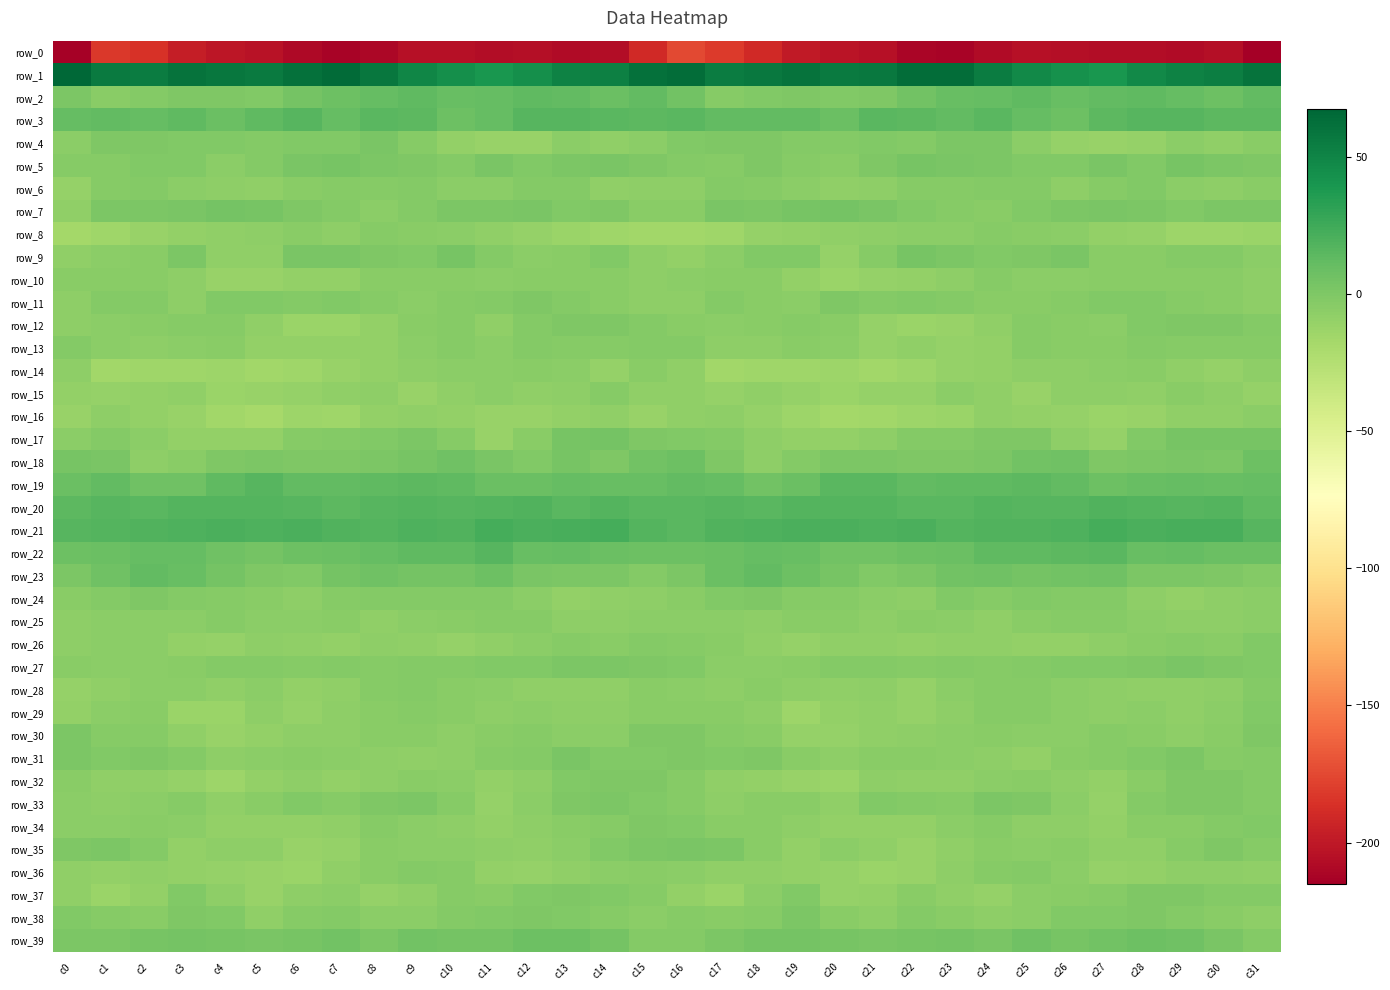

Reading left to right, list all the values displayed in this chart.

row_0: -212.9	-182.7	-186.1	-197.2	-201.1	-203.5	-208.7	-212.3	-210.2	-205.1	-204.6	-206.5	-206.1	-207.5	-206.8	-189.6	-175.3	-181.3	-190.2	-199.4	-201.9	-204.7	-210.9	-211.8	-208.4	-204.2	-205.2	-206.4	-206.4	-207.8	-205.5	-215.0
row_1: 67.5	55.6	55.3	60.4	57.6	55.5	61.4	64.9	58.6	49.6	43.7	39.9	43.3	51.4	52.5	61.8	63.5	54.4	57.4	60.3	55.8	57.6	63.2	64.0	54.7	47.1	42.8	39.3	47.4	51.6	53.6	59.9
row_2: 1.2	-4.9	-2.8	-0.2	-0.8	-1.6	4.3	7.5	10.5	12.8	9.7	10.3	12.9	12.1	8.4	11.3	5.0	-4.2	-1.7	-0.0	-1.4	0.2	5.6	9.5	10.8	12.9	9.1	11.4	13.1	10.9	7.8	11.8
row_3: 10.6	11.8	11.1	12.9	8.6	12.4	16.5	11.2	15.3	13.5	7.5	11.1	16.4	16.3	14.7	13.7	14.9	11.4	12.2	11.3	8.8	15.5	14.2	12.1	15.6	11.1	7.7	13.8	16.7	15.9	13.6	13.7
row_4: -5.5	-0.6	-0.3	-1.9	-1.9	-2.7	-1.8	-2.0	1.8	-3.4	-9.3	-10.9	-11.8	-6.4	-8.0	-5.5	-1.4	-0.1	-0.6	-2.3	-2.2	-1.7	-2.9	0.2	0.3	-5.7	-10.5	-10.9	-10.2	-5.9	-8.3	-4.8
row_5: -3.5	-4.0	-1.4	-1.5	-5.4	-2.6	1.9	2.7	0.9	-0.1	-2.7	1.7	-1.7	1.0	2.0	-0.7	-2.7	-3.9	-0.0	-3.9	-4.6	-0.7	2.9	1.5	0.9	-1.5	-1.0	1.9	-1.9	2.5	1.3	-0.1
row_6: -9.8	-3.7	-3.0	-5.5	-6.9	-7.9	-5.1	-3.3	-3.8	-2.1	-5.6	-5.9	-2.4	-2.6	-8.3	-7.4	-7.0	-3.0	-3.9	-5.8	-7.5	-7.2	-3.8	-3.5	-3.0	-3.1	-6.5	-4.0	-1.6	-5.5	-7.1	-5.1
row_7: -8.5	1.1	1.3	1.4	3.9	3.2	-0.0	-2.5	-5.7	-2.7	0.9	1.0	1.6	-1.8	-0.2	-4.6	-4.4	1.8	0.5	2.8	4.2	2.1	-1.2	-3.6	-5.2	-1.1	1.1	1.7	0.2	-1.8	0.6	0.2
row_8: -16.4	-14.9	-11.7	-8.9	-8.6	-7.4	-5.1	-6.7	-3.7	-4.7	-5.5	-8.2	-9.9	-12.6	-14.2	-15.7	-16.3	-14.3	-10.1	-8.8	-8.0	-6.6	-5.6	-5.8	-3.6	-4.9	-6.2	-9.2	-10.6	-13.3	-13.8	-12.2
row_9: -7.8	-5.5	-4.3	0.5	-7.9	-7.6	1.9	1.9	-0.6	-1.9	2.7	-2.0	-5.4	-4.2	-1.9	-7.5	-8.6	-6.3	-1.7	-1.8	-9.8	-3.8	3.1	0.8	-1.6	-0.3	2.2	-4.5	-5.0	-3.1	-2.6	-5.8
row_10: -5.1	-4.6	-5.3	-7.1	-11.8	-10.9	-9.2	-9.2	-4.2	-5.0	-5.3	-5.4	-4.5	-5.0	-4.8	-6.6	-5.7	-5.2	-5.3	-9.3	-12.0	-10.1	-9.4	-7.4	-4.1	-5.4	-5.5	-5.1	-4.5	-5.2	-4.5	-6.9
row_11: -6.9	-3.0	-3.0	-7.0	-1.7	-1.8	-2.3	-1.8	-3.9	-5.9	-3.3	-2.9	-0.6	-2.9	-4.9	-6.8	-6.6	-2.3	-4.9	-5.7	-0.7	-2.3	-1.9	-2.7	-5.2	-5.0	-3.4	-1.6	-1.2	-4.0	-5.0	-7.1
row_12: -6.6	-5.8	-5.3	-3.4	-3.6	-7.8	-12.0	-12.1	-9.0	-4.8	-3.3	-7.6	-3.0	-0.5	-0.7	-2.5	-4.6	-5.5	-4.7	-3.4	-4.6	-10.0	-12.5	-11.3	-7.6	-3.7	-5.2	-6.1	-1.6	-0.5	-0.8	-2.9
row_13: -2.3	-5.4	-7.2	-5.4	-4.9	-9.5	-9.5	-9.7	-9.7	-5.8	-3.2	-5.9	-2.6	-3.6	-3.5	-2.5	-2.6	-6.4	-7.0	-4.5	-6.3	-10.6	-8.6	-10.5	-8.8	-4.0	-4.8	-4.2	-2.4	-4.1	-3.7	-3.8
row_14: -7.2	-15.5	-14.9	-14.6	-14.1	-15.3	-15.0	-11.3	-9.6	-7.2	-6.3	-6.1	-5.1	-6.1	-10.5	-5.0	-7.7	-16.0	-14.5	-14.2	-14.2	-15.8	-13.6	-10.1	-8.9	-6.8	-6.5	-5.6	-4.5	-8.4	-10.6	-7.2
row_15: -9.0	-10.5	-8.7	-8.5	-12.1	-11.6	-10.2	-7.6	-6.8	-11.1	-8.5	-6.4	-7.7	-6.5	-4.0	-7.7	-8.0	-9.8	-8.0	-10.1	-12.3	-10.8	-10.0	-5.9	-8.6	-11.2	-7.2	-6.7	-8.1	-4.6	-6.5	-10.4
row_16: -11.3	-6.9	-9.4	-11.7	-16.1	-17.6	-13.2	-14.3	-9.6	-8.4	-9.3	-11.4	-11.9	-9.6	-7.8	-11.0	-8.2	-6.8	-10.2	-13.9	-17.0	-15.7	-13.9	-12.8	-7.9	-9.3	-9.9	-12.2	-11.2	-8.6	-8.4	-6.2
row_17: -6.2	-2.9	-5.7	-9.3	-8.7	-9.3	-3.2	-2.7	-1.6	0.5	-3.7	-11.0	-5.1	2.7	3.6	-0.1	-1.1	-2.9	-7.0	-9.4	-9.0	-7.3	-2.4	-2.6	-0.5	-0.2	-7.1	-10.5	-0.9	3.3	2.5	3.1
row_18: 3.4	2.0	-6.5	-4.9	0.1	1.1	-0.2	-0.7	0.2	3.5	6.7	2.0	-1.3	3.3	0.0	5.0	6.9	-0.9	-7.2	-2.5	1.1	0.4	-0.6	-0.1	1.1	5.2	6.0	-0.8	1.0	2.3	0.5	7.4
row_19: 8.2	11.3	6.1	6.3	12.4	16.1	12.1	12.0	12.7	13.5	13.2	8.9	8.0	10.8	9.4	9.6	11.8	10.3	5.0	8.1	15.0	14.8	11.4	12.6	12.8	14.0	11.8	7.8	9.1	10.6	9.1	11.2
row_20: 13.9	16.0	15.0	17.5	16.8	17.3	16.6	14.4	16.7	17.4	15.7	17.1	18.8	15.6	16.8	15.3	14.8	16.1	15.4	17.2	17.2	17.3	15.6	15.0	17.6	16.4	16.0	18.5	17.5	15.7	17.1	13.2
row_21: 16.0	17.6	18.8	19.9	20.9	19.1	20.8	18.9	17.1	19.4	18.7	22.3	20.9	21.5	22.6	17.7	15.3	17.9	19.3	20.5	20.5	19.5	21.0	17.3	18.4	18.8	20.0	22.6	20.6	22.1	21.6	16.3
row_22: 7.8	8.4	10.2	10.3	6.7	4.4	6.8	8.0	10.8	13.2	13.1	15.7	10.0	11.1	8.6	7.2	7.5	8.3	10.9	9.1	5.6	5.0	7.5	8.5	12.6	13.0	13.9	14.6	9.6	10.6	8.3	8.7
row_23: 1.2	6.3	11.7	9.8	3.9	-0.2	-1.6	4.2	6.1	4.6	3.9	7.3	2.3	1.1	0.5	-2.2	1.1	8.0	12.0	7.5	2.6	-2.0	0.6	5.5	5.8	3.9	5.1	6.5	1.2	0.9	-0.4	-2.5
row_24: -5.3	-2.5	-0.3	-2.5	-4.1	-4.4	-7.3	-3.4	-2.8	-2.2	-2.2	-2.7	-5.3	-8.9	-8.5	-6.6	-5.3	-1.4	-0.9	-3.3	-3.9	-5.7	-6.8	-1.7	-3.8	-1.2	-2.8	-2.9	-7.2	-9.1	-7.5	-6.4
row_25: -6.8	-6.0	-6.3	-5.7	-4.0	-6.3	-6.0	-4.9	-8.0	-6.1	-4.7	-3.4	-4.2	-7.2	-6.9	-6.1	-5.6	-5.7	-6.8	-4.4	-4.5	-7.2	-5.1	-5.8	-8.5	-4.9	-4.1	-3.4	-5.8	-6.9	-7.4	-6.0
row_26: -7.2	-5.4	-6.2	-9.4	-9.8	-7.2	-7.7	-9.0	-6.9	-8.6	-9.8	-7.7	-5.4	-3.2	-4.7	-3.1	-3.6	-4.8	-7.9	-10.3	-8.4	-7.5	-8.7	-7.9	-7.5	-9.1	-9.1	-7.2	-4.3	-3.4	-4.9	-1.3
row_27: -4.2	-5.6	-6.0	-5.1	-2.7	-2.3	-3.5	-2.7	-3.4	-2.8	-2.6	-1.0	-1.2	0.7	1.2	-0.6	-1.4	-5.7	-5.8	-4.5	-2.1	-3.0	-3.5	-3.1	-3.2	-2.6	-2.0	-1.2	-0.7	1.5	-0.2	-1.9
row_28: -9.9	-8.0	-5.7	-6.0	-8.4	-6.2	-9.4	-7.9	-3.9	-2.7	-5.3	-5.9	-7.6	-7.9	-7.9	-5.3	-5.5	-6.9	-5.2	-7.2	-7.8	-6.8	-10.4	-5.9	-3.1	-3.4	-5.6	-6.5	-7.9	-7.9	-7.2	-2.8
row_29: -9.0	-6.2	-4.7	-12.2	-12.3	-6.8	-10.0	-7.4	-5.0	-3.8	-5.1	-6.8	-5.9	-7.3	-7.1	-4.3	-5.2	-4.7	-7.0	-13.9	-9.3	-7.9	-9.8	-6.4	-4.2	-3.8	-5.8	-6.6	-6.0	-7.8	-6.4	-1.7
row_30: 0.2	-3.3	-4.0	-8.5	-11.2	-9.0	-6.9	-6.7	-4.9	-5.2	-6.5	-4.5	-4.2	-6.2	-5.9	0.1	-0.2	-3.9	-5.0	-10.6	-10.1	-8.3	-7.1	-5.7	-4.7	-5.9	-5.9	-3.8	-4.7	-6.8	-4.4	-0.7
row_31: 1.0	-1.9	-0.7	-2.5	-7.3	-5.8	-4.3	-5.6	-7.2	-8.4	-6.7	-3.9	-2.9	1.5	-1.7	-1.4	-0.4	-1.8	-0.7	-4.5	-7.5	-4.9	-4.7	-6.0	-7.3	-9.0	-4.7	-3.8	-1.2	1.1	-3.4	-3.1
row_32: -4.4	-8.2	-8.4	-10.5	-13.1	-9.1	-7.5	-8.9	-7.3	-5.1	-5.4	-9.3	-6.9	-1.1	-0.0	-0.2	-4.0	-8.5	-8.9	-11.7	-12.5	-7.4	-8.6	-8.1	-6.3	-4.9	-6.7	-9.3	-4.7	0.2	-0.7	-2.7
row_33: -6.4	-7.3	-5.6	-3.8	-7.6	-4.5	-1.0	-3.7	-0.3	0.3	-3.6	-10.1	-5.6	-0.8	0.7	-0.9	-3.7	-6.9	-4.5	-4.9	-8.0	-1.8	-2.3	-3.2	1.1	-0.7	-6.2	-10.3	-2.8	0.1	-0.7	-3.0
row_34: -6.3	-5.6	-5.0	-6.2	-8.7	-9.5	-9.3	-7.8	-3.6	-6.0	-7.2	-9.0	-6.5	-4.6	-3.3	-0.4	-1.6	-5.0	-5.1	-7.3	-9.5	-9.2	-9.0	-5.8	-4.0	-6.9	-7.5	-9.6	-5.1	-4.3	-2.7	-2.0
row_35: 0.2	0.3	-2.7	-8.8	-6.8	-6.5	-11.1	-9.8	-5.0	-5.7	-5.3	-6.6	-8.3	-6.4	-0.9	0.5	1.7	0.3	-5.3	-8.7	-6.0	-8.2	-11.0	-8.1	-4.9	-6.1	-5.0	-8.4	-7.8	-4.1	-0.9	-4.0
row_36: -8.0	-9.1	-7.8	-8.7	-10.2	-11.2	-12.3	-8.4	-4.8	-3.0	-4.0	-8.8	-10.2	-8.1	-6.4	-5.2	-6.0	-8.2	-7.9	-9.1	-10.6	-12.0	-11.1	-6.6	-4.1	-2.6	-6.1	-9.8	-9.6	-7.2	-6.9	-7.9
row_37: -8.5	-12.5	-9.4	-1.7	-6.6	-10.9	-6.5	-6.1	-10.6	-8.2	-3.9	-4.5	-1.0	-0.1	-1.5	-4.0	-8.9	-12.3	-6.3	-1.8	-9.8	-9.7	-4.7	-7.8	-10.6	-6.2	-4.2	-3.3	-0.1	-0.5	-2.9	-3.1
row_38: -1.6	-4.0	-4.8	0.0	-1.9	-8.2	-4.0	-2.9	-6.4	-6.2	-2.8	-1.2	-0.5	-1.7	-3.8	-5.4	-3.9	-4.8	-3.6	1.1	-5.3	-7.2	-2.3	-4.3	-6.7	-5.4	-1.7	-0.9	-0.7	-2.5	-4.6	-7.0
row_39: 0.6	0.2	3.0	4.3	3.3	2.2	2.5	4.8	1.1	4.9	4.4	3.7	7.0	7.6	3.7	-2.9	-3.0	0.8	3.5	3.9	3.2	2.0	3.5	3.5	1.7	5.8	3.1	5.4	7.3	6.7	1.4	-2.8